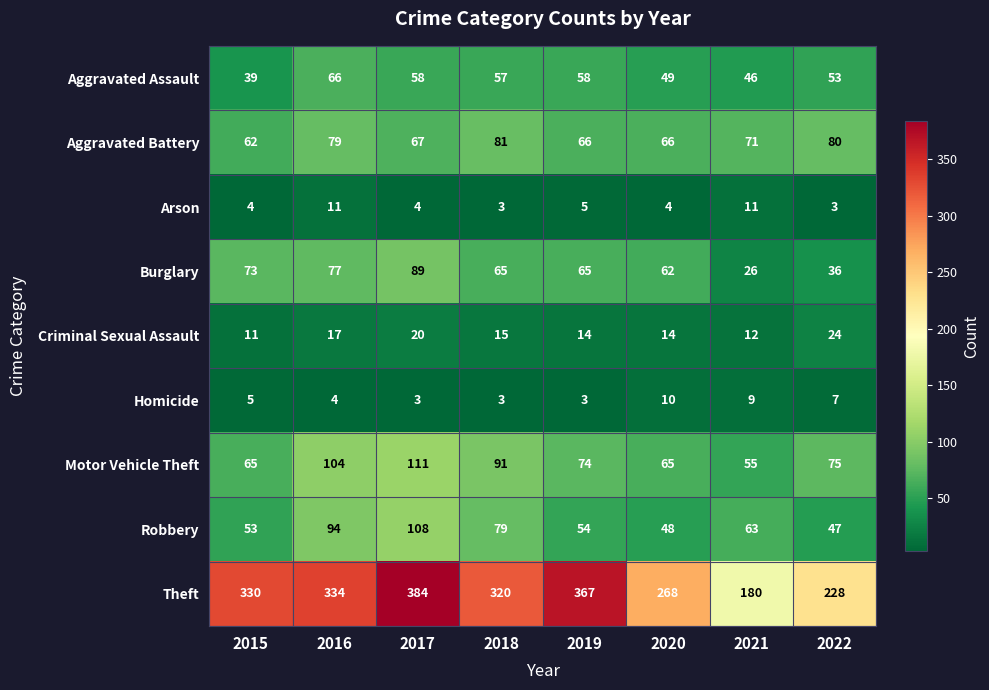

Count the number of data series in this chart.

9